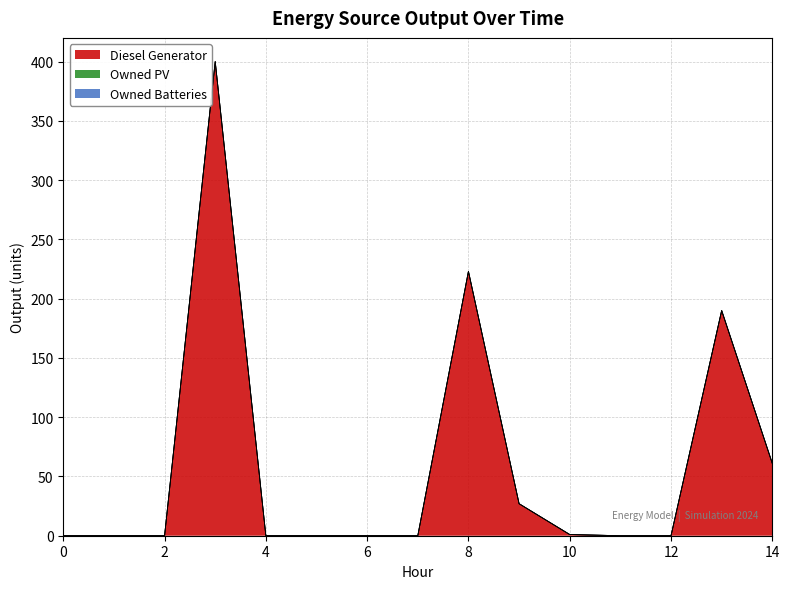

True or false: Owned Batteries and Owned PV intersect in this chart.

False